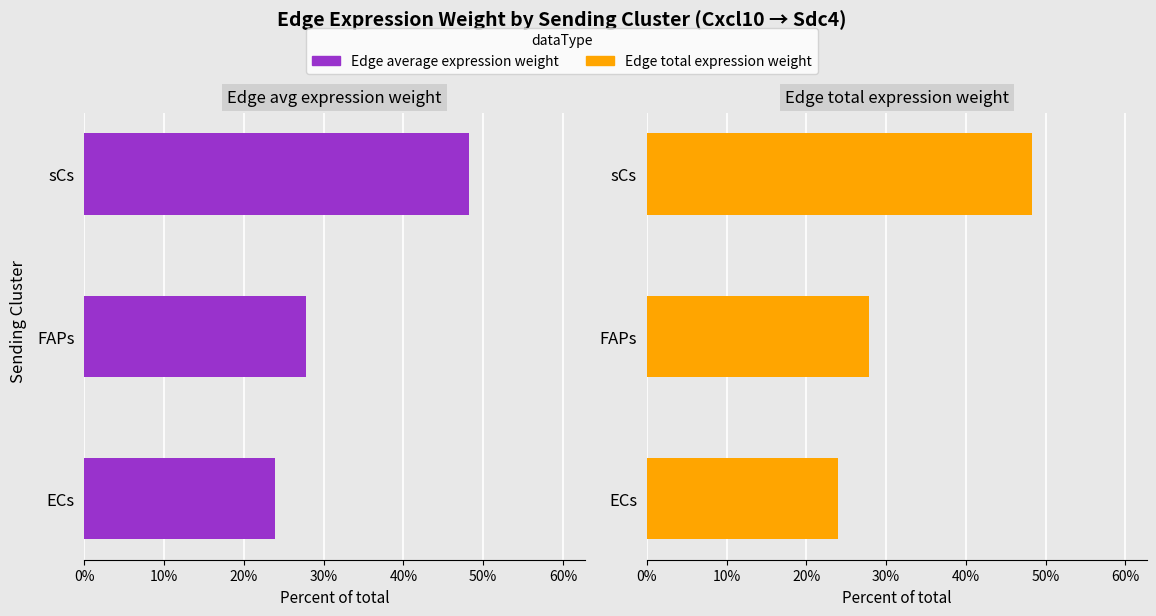

Is the value of Edge average expression weight at sCs greater than the value of Edge total expression weight at FAPs?

Yes